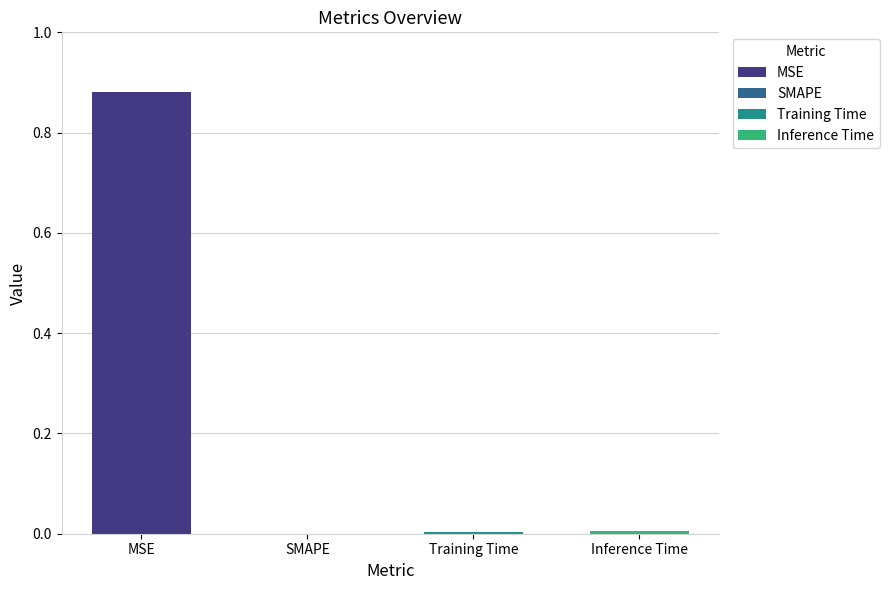

Which has a higher value, Training Time or MSE?

MSE